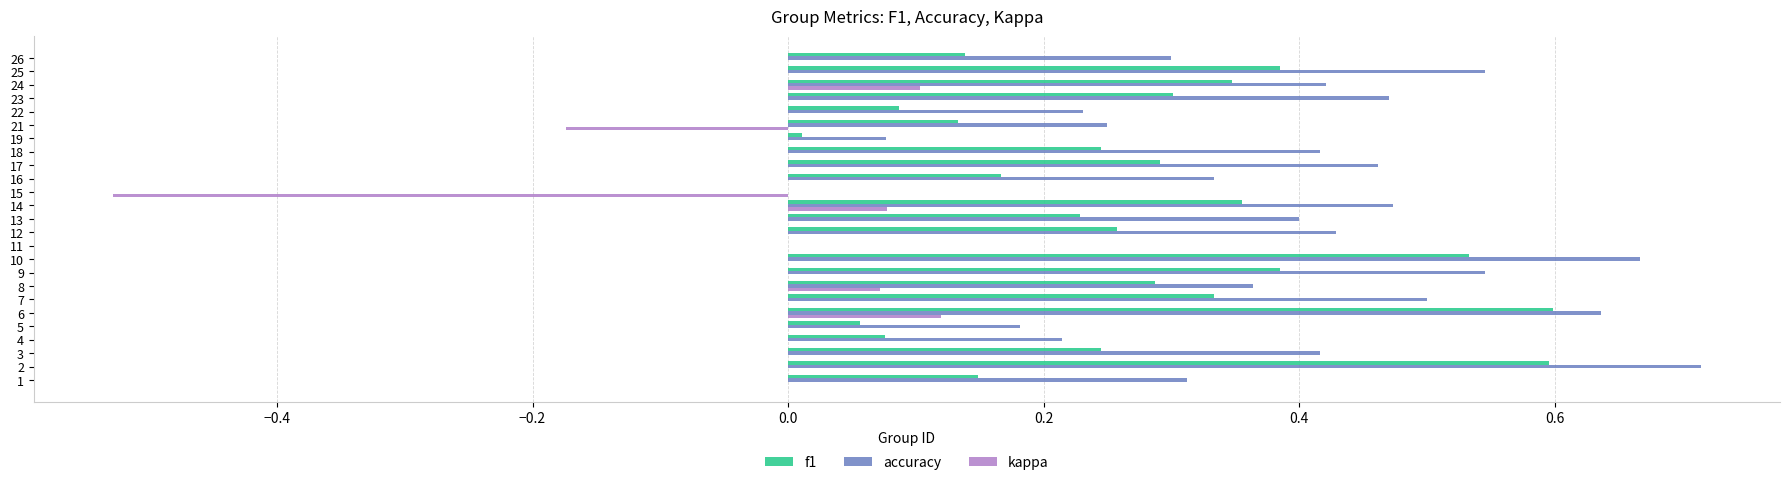

Which series has the widest spread of values?

accuracy